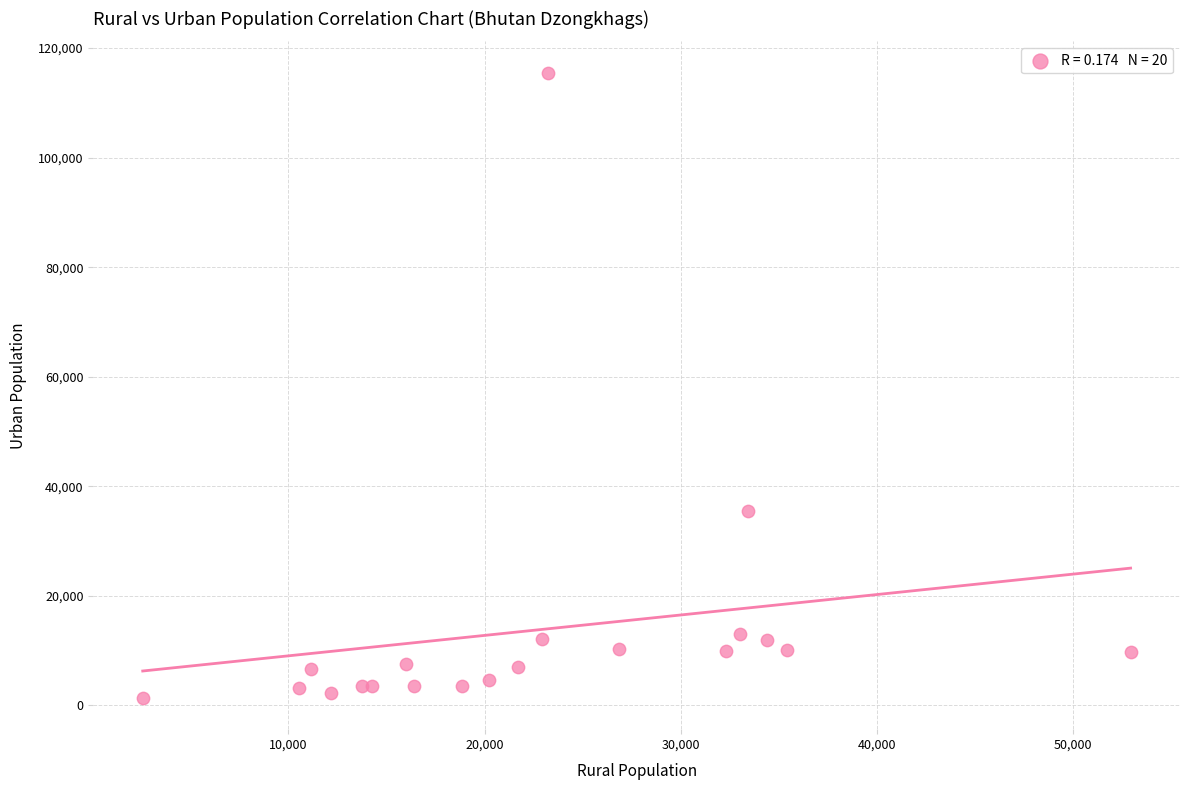

What Y value in the scatter plot is closest to 58441?

35521